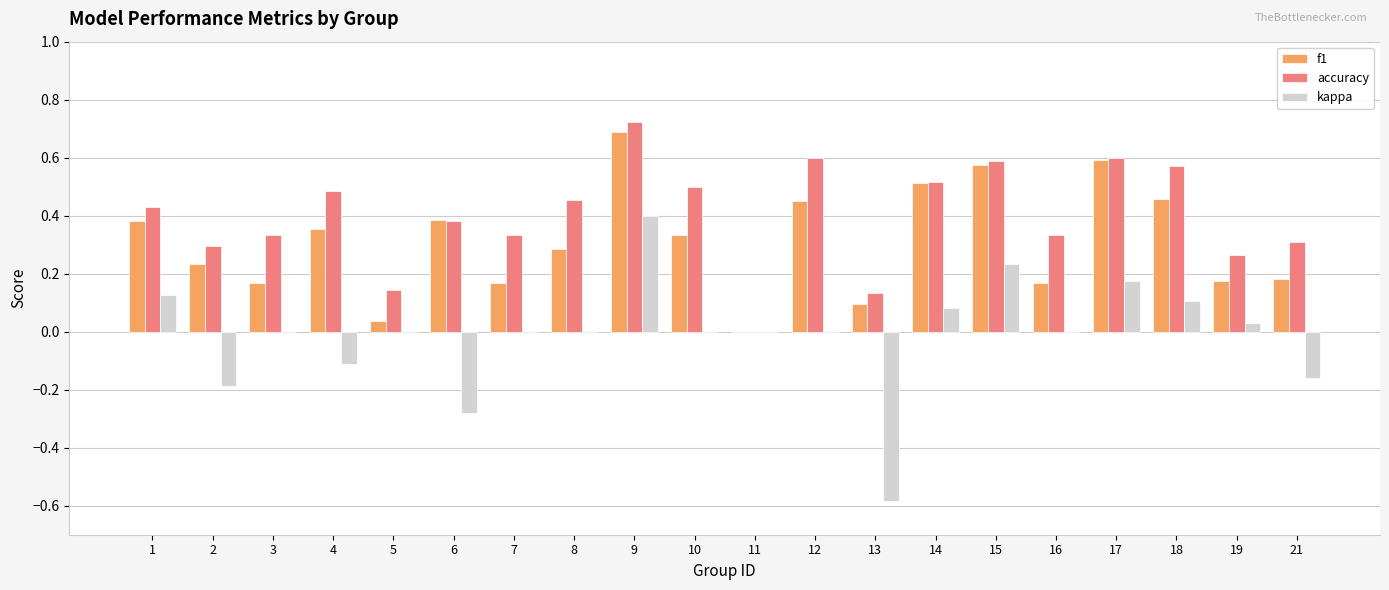

Which series changed the most between 5 and 14?

f1